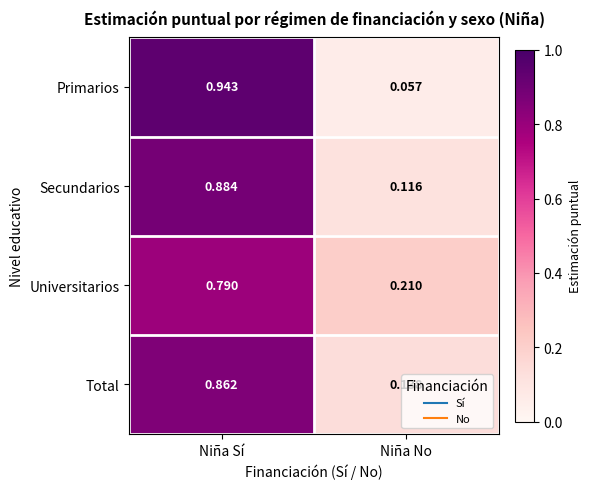

Which category has the lowest value across all series?

Niña No